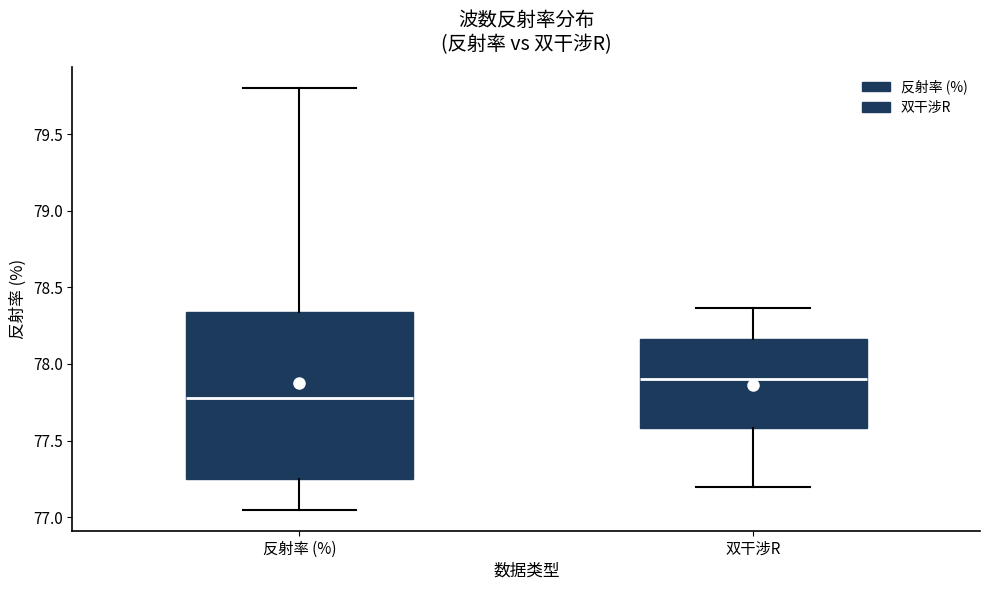

Which box's median line is the highest?

双干涉R